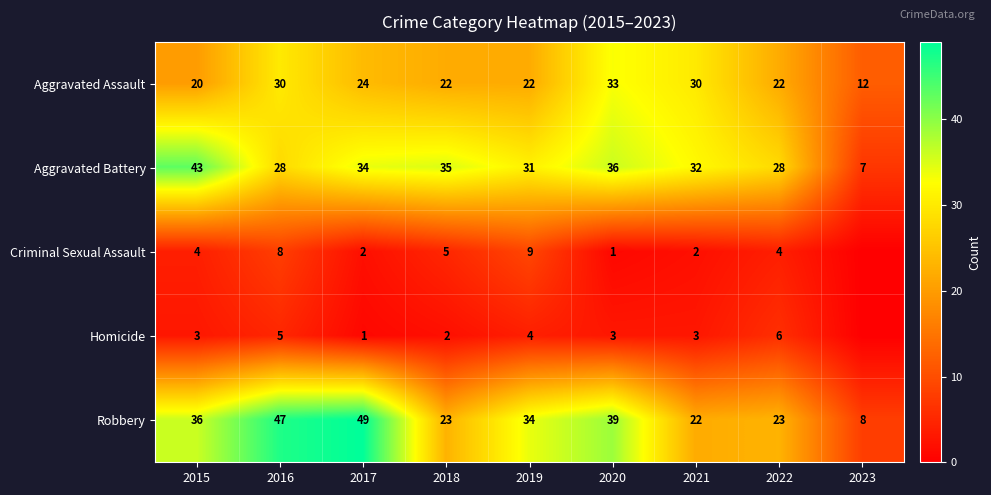

Is it true that Aggravated Battery equals 28 at 2016?

True